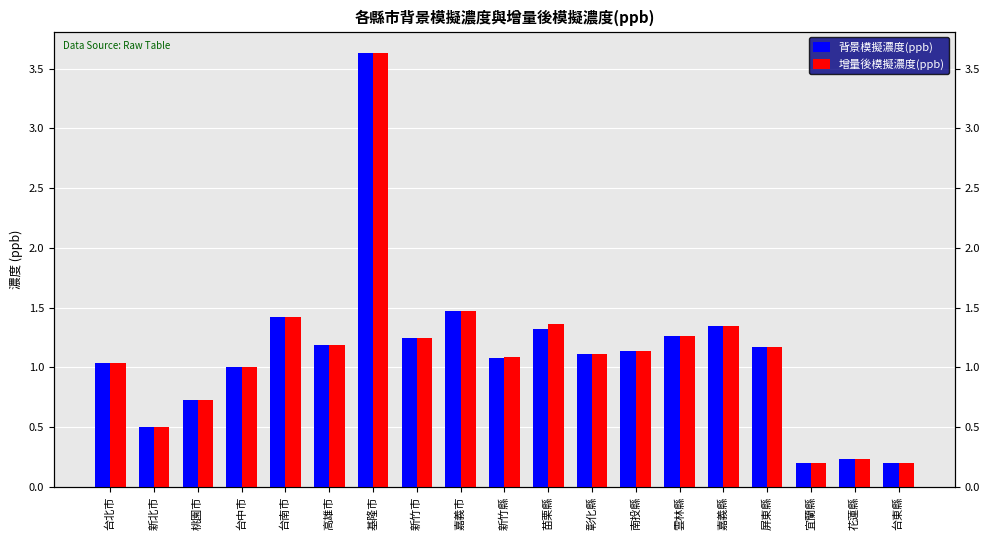

Reading left to right, transcribe all the data shown in this chart.

背景模擬濃度(ppb): 台北市=1.0	新北市=0.5	桃園市=0.7	台中市=1.0	台南市=1.4	高雄市=1.2	基隆市=3.6	新竹市=1.2	嘉義市=1.5	新竹縣=1.1	苗栗縣=1.3	彰化縣=1.1	南投縣=1.1	雲林縣=1.3	嘉義縣=1.4	屏東縣=1.2	宜蘭縣=0.2	花蓮縣=0.2	台東縣=0.2
增量後模擬濃度(ppb): 台北市=1.0	新北市=0.5	桃園市=0.7	台中市=1.0	台南市=1.4	高雄市=1.2	基隆市=3.6	新竹市=1.2	嘉義市=1.5	新竹縣=1.1	苗栗縣=1.4	彰化縣=1.1	南投縣=1.1	雲林縣=1.3	嘉義縣=1.4	屏東縣=1.2	宜蘭縣=0.2	花蓮縣=0.2	台東縣=0.2